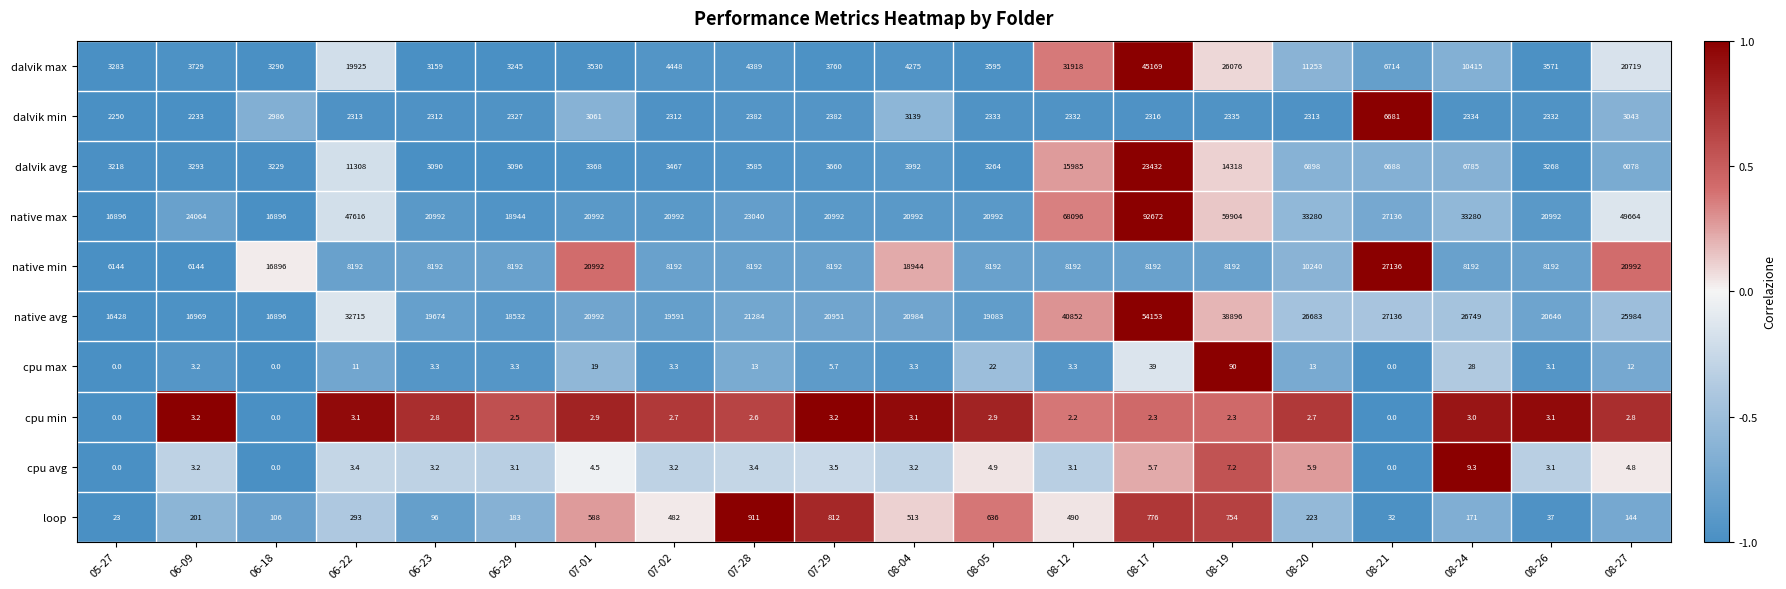

At how many categories does at least one series exceed 0?

20